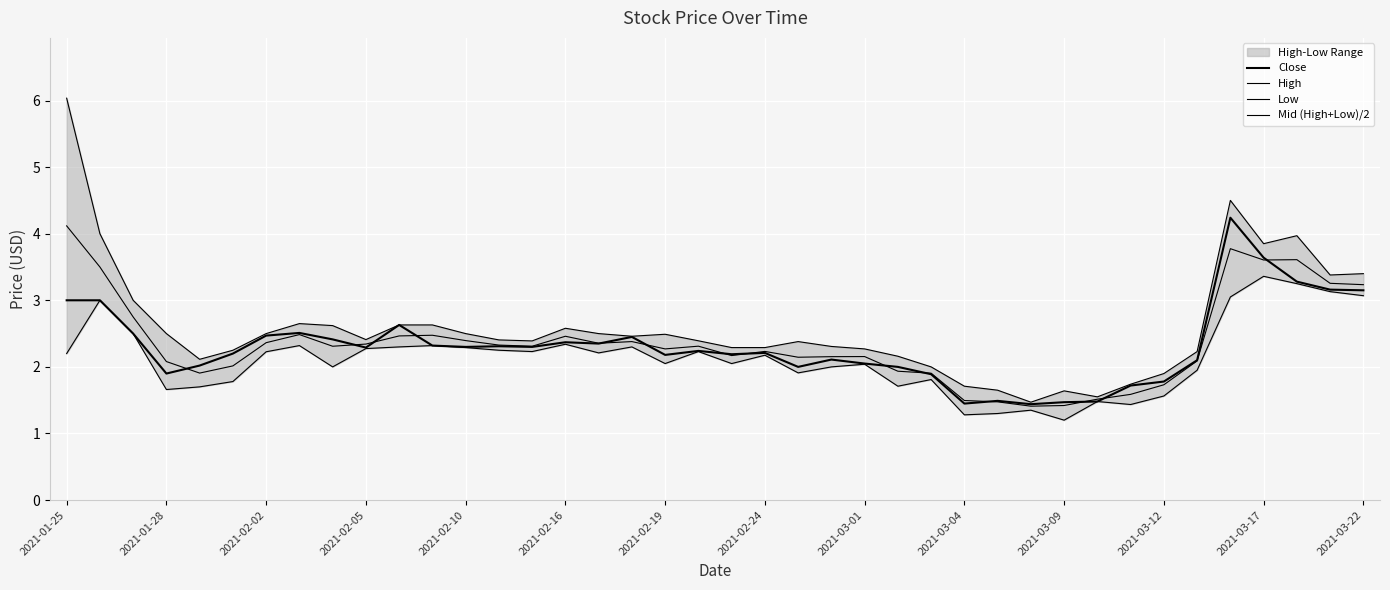

The High series shows 3.5 at 14. True or false?

False